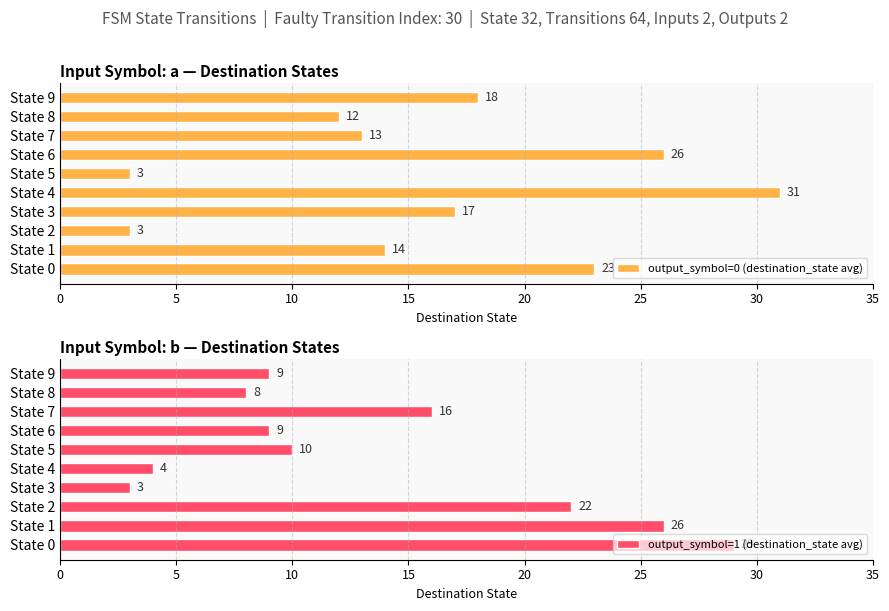

What is the sum of all output_symbol=0 (destination_state avg) values?

160